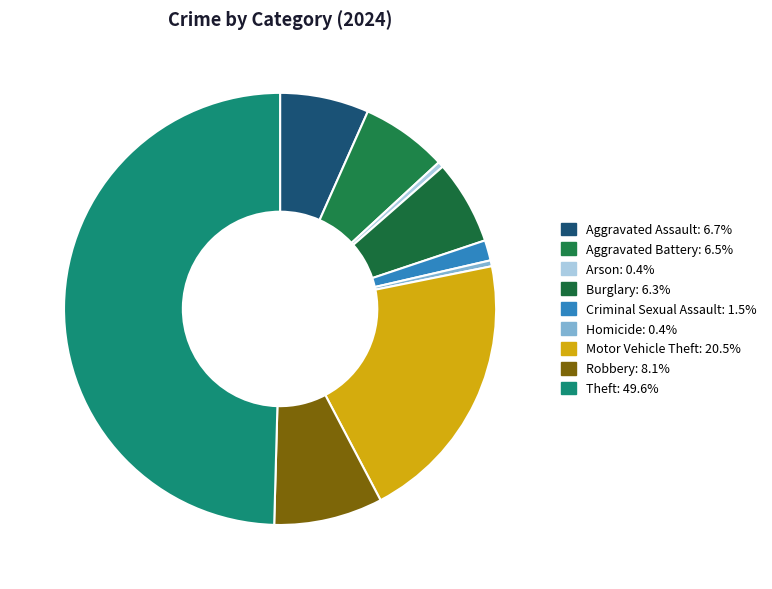

What percentage do Burglary and Homicide together represent?

6.7%